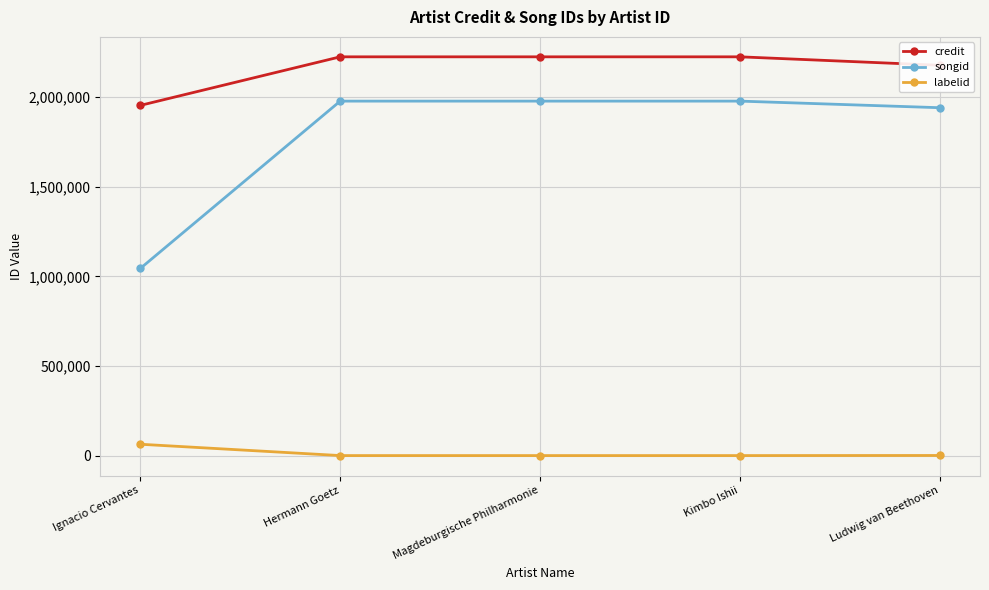

What is the sum of all songid values?

8919546